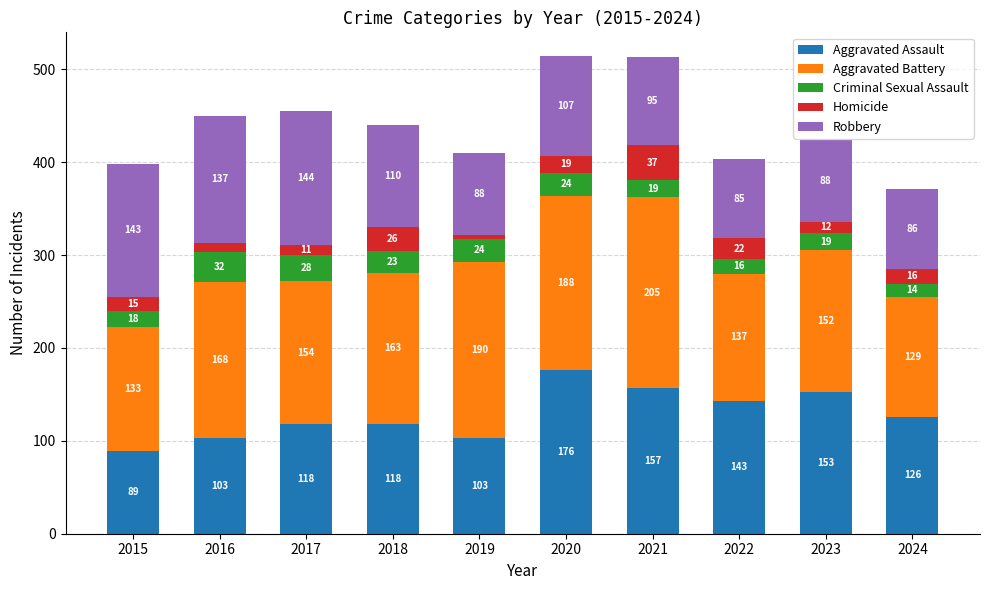

Which category has the lowest value in the Aggravated Assault series?

2015